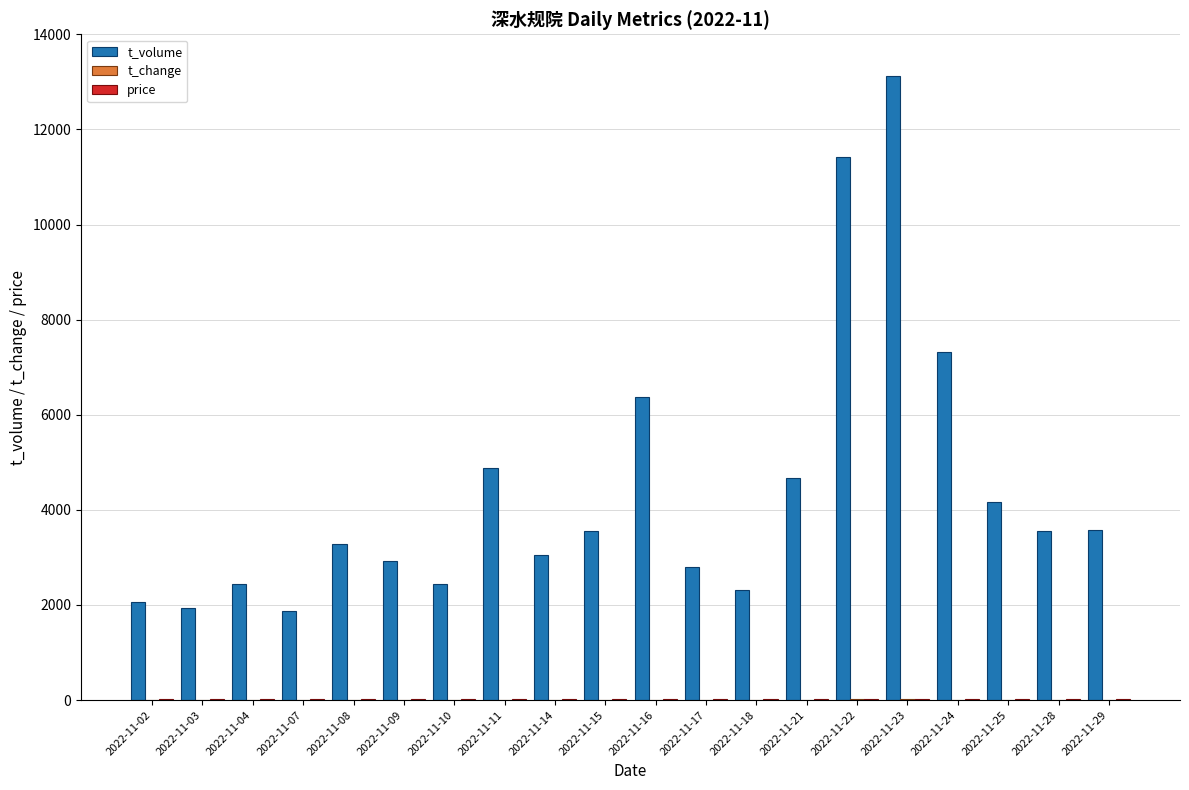

What is the maximum value shown in the chart?

13124.0